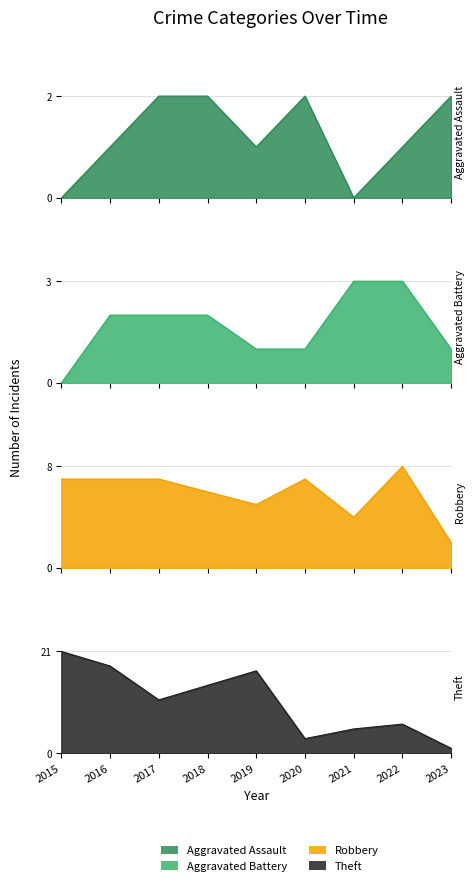

True or false: Aggravated Battery has a value of 1 at 2022.

False